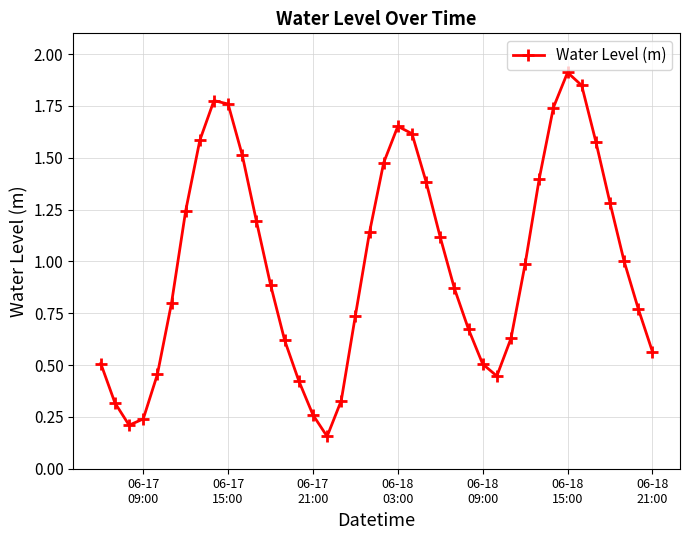

What is the average value?

1.0